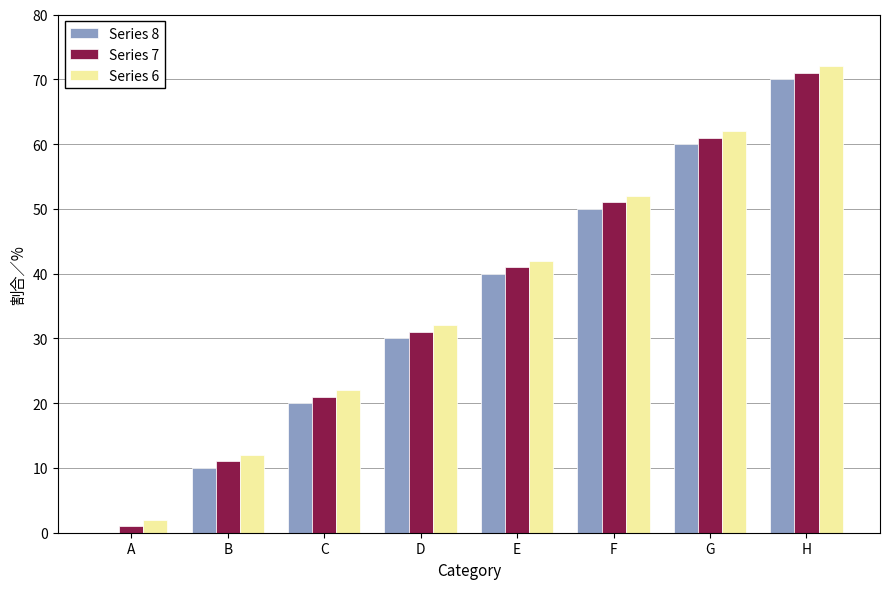

What is the maximum value for Series 6?

72